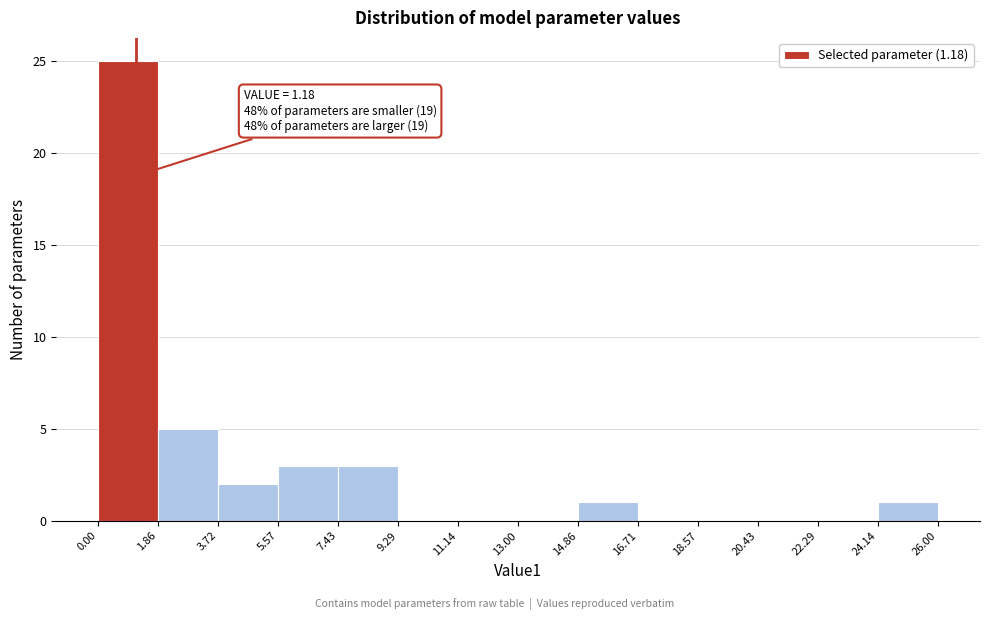

Which range on the x-axis has the tallest bar?

0.00 to 1.86